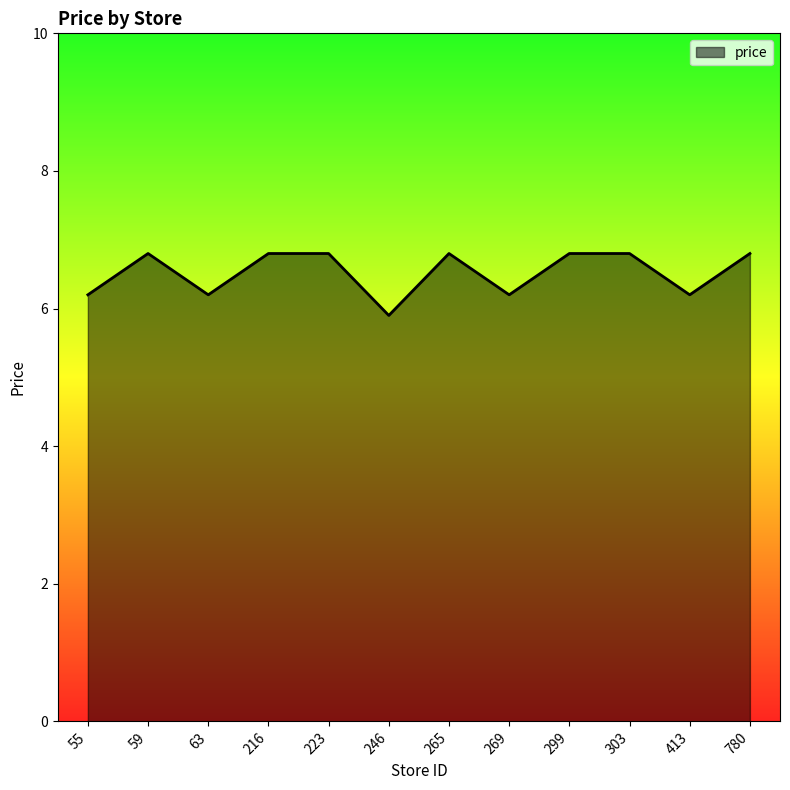

The chart shows a value of 6.8 at 216. True or false?

True